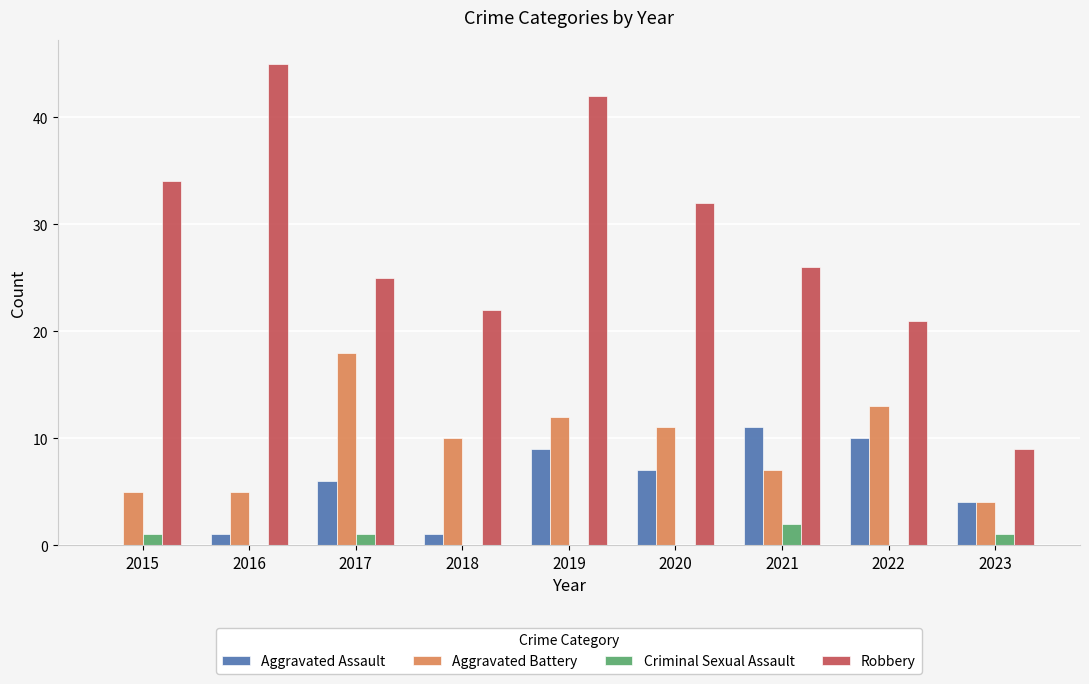

What is the difference between the Robbery values at 2020 and 2022?

11